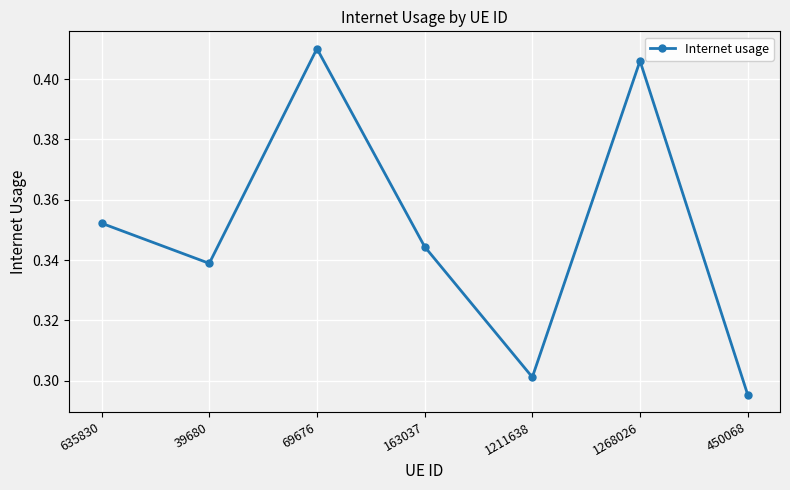

Is it true that the value at 1211638 is 0.3?

True